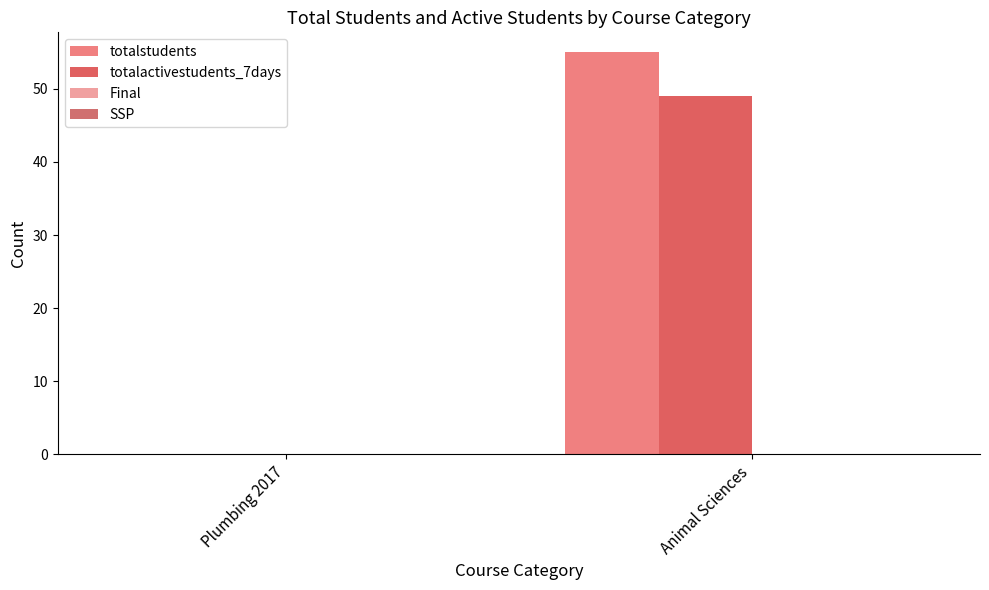

Reading left to right, list all the values displayed in this chart.

totalstudents: 0	55
totalactivestudents_7days: 0	49
Final: 0	0
SSP: 0	0